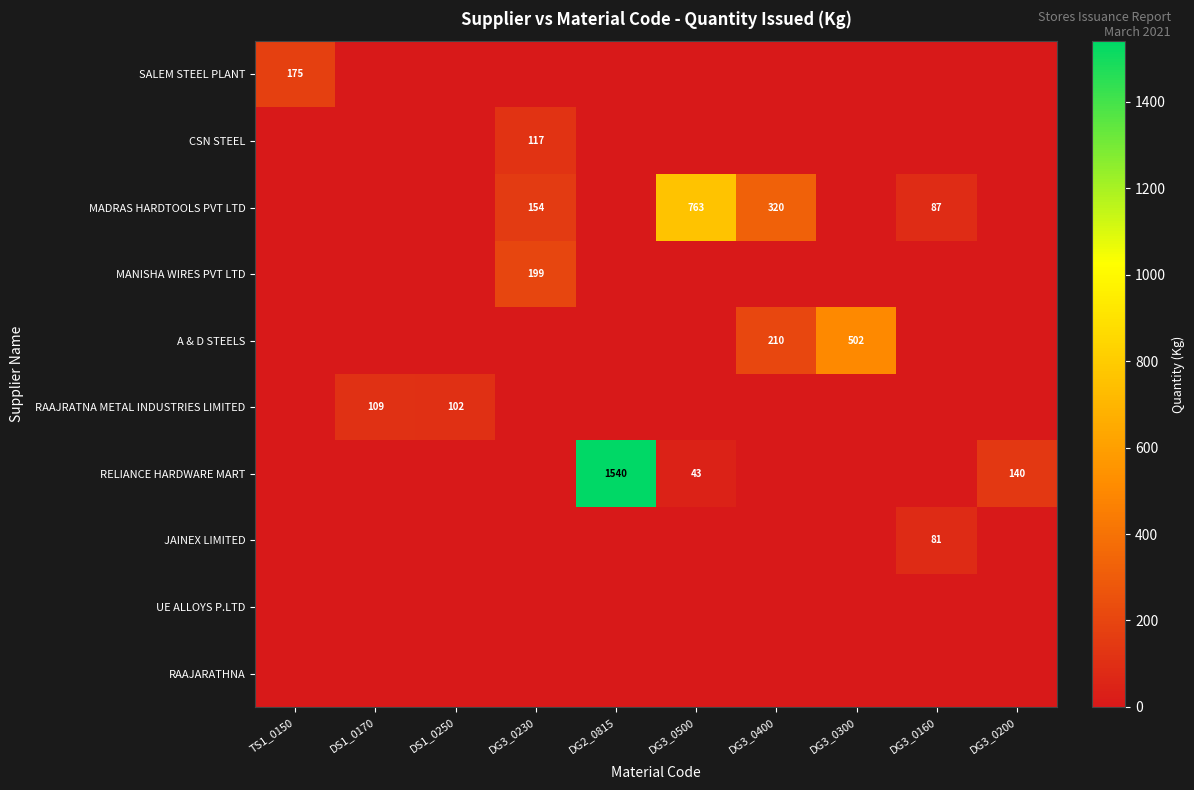

Which series has the largest range (max minus min)?

RELIANCE HARDWARE MART